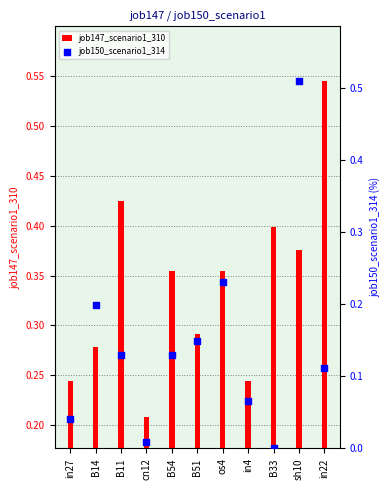

What is the total value across all series at sh10?

0.9